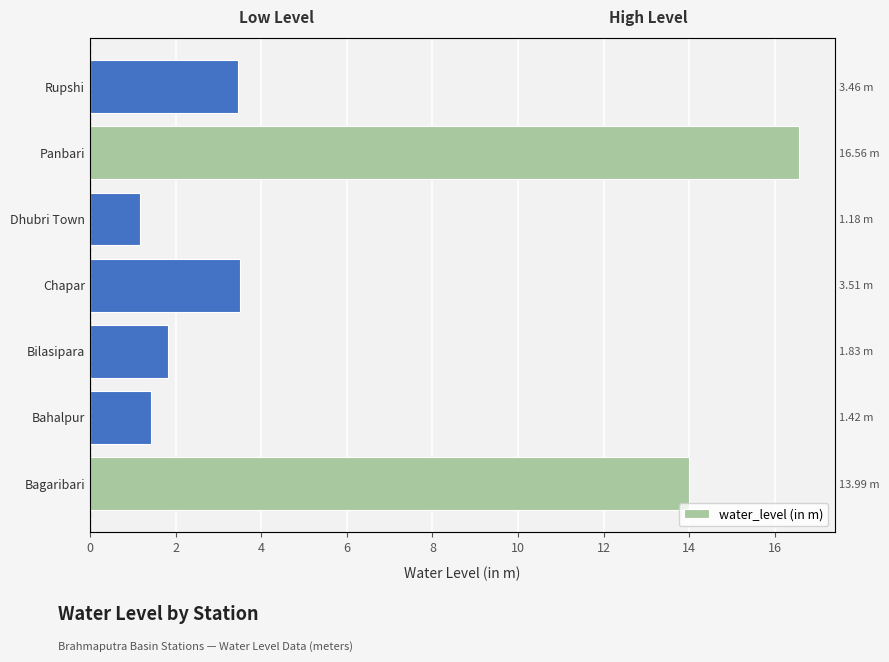

What is the difference between the second highest and minimum values?

12.8